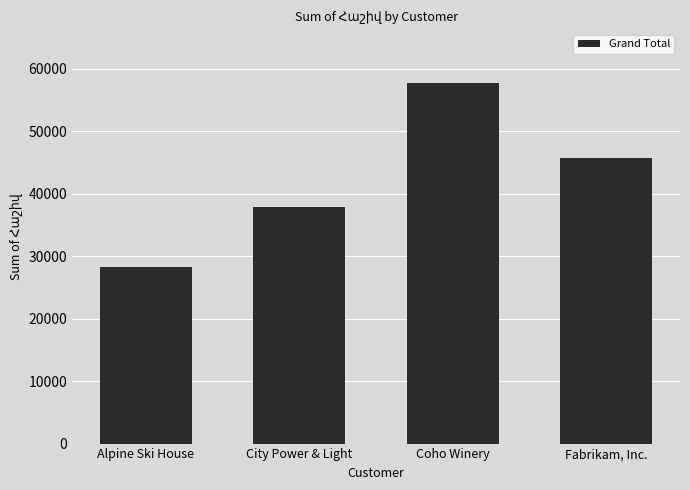

Rank the categories by value from lowest to highest.

Alpine Ski House, City Power & Light, Fabrikam, Inc., Coho Winery